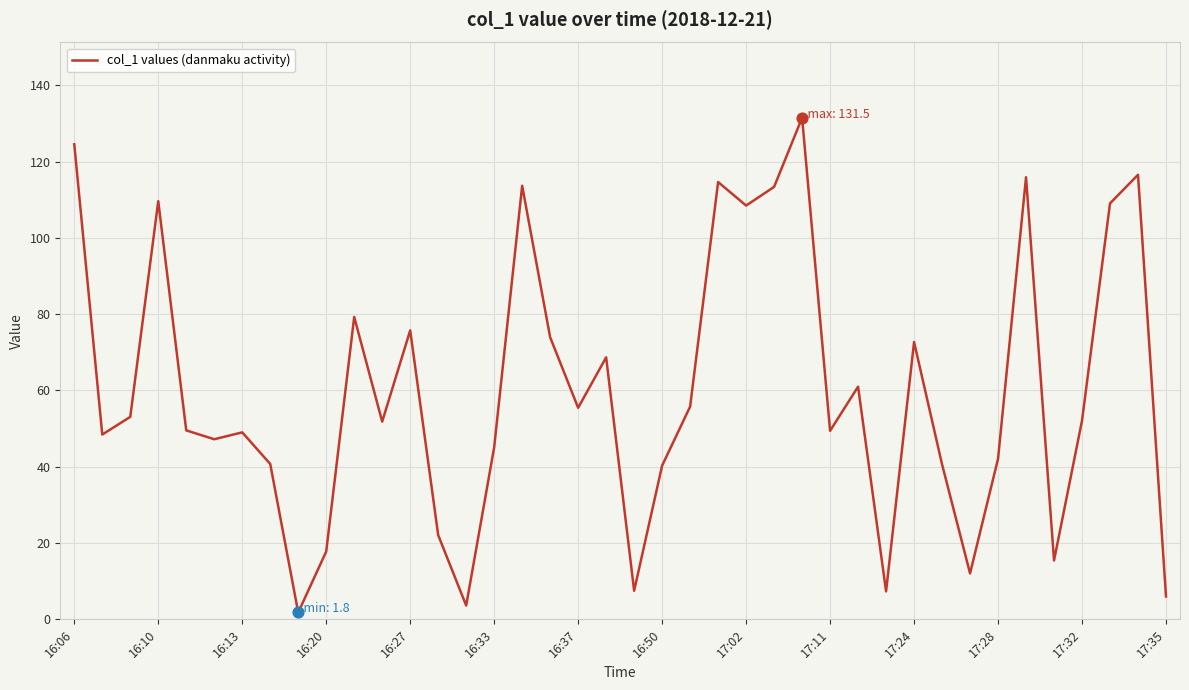

What is the difference between the maximum and minimum values?

129.7